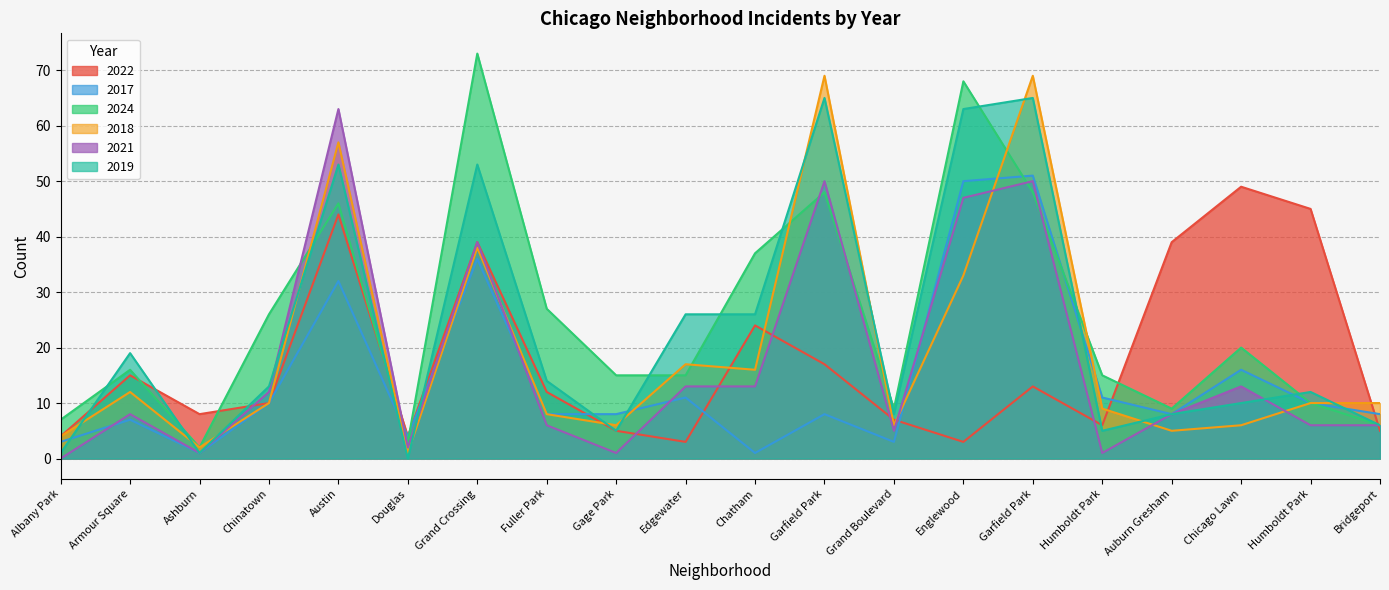

List the series in order of their peak value, lowest first.

2022, 2017, 2021, 2019, 2018, 2024